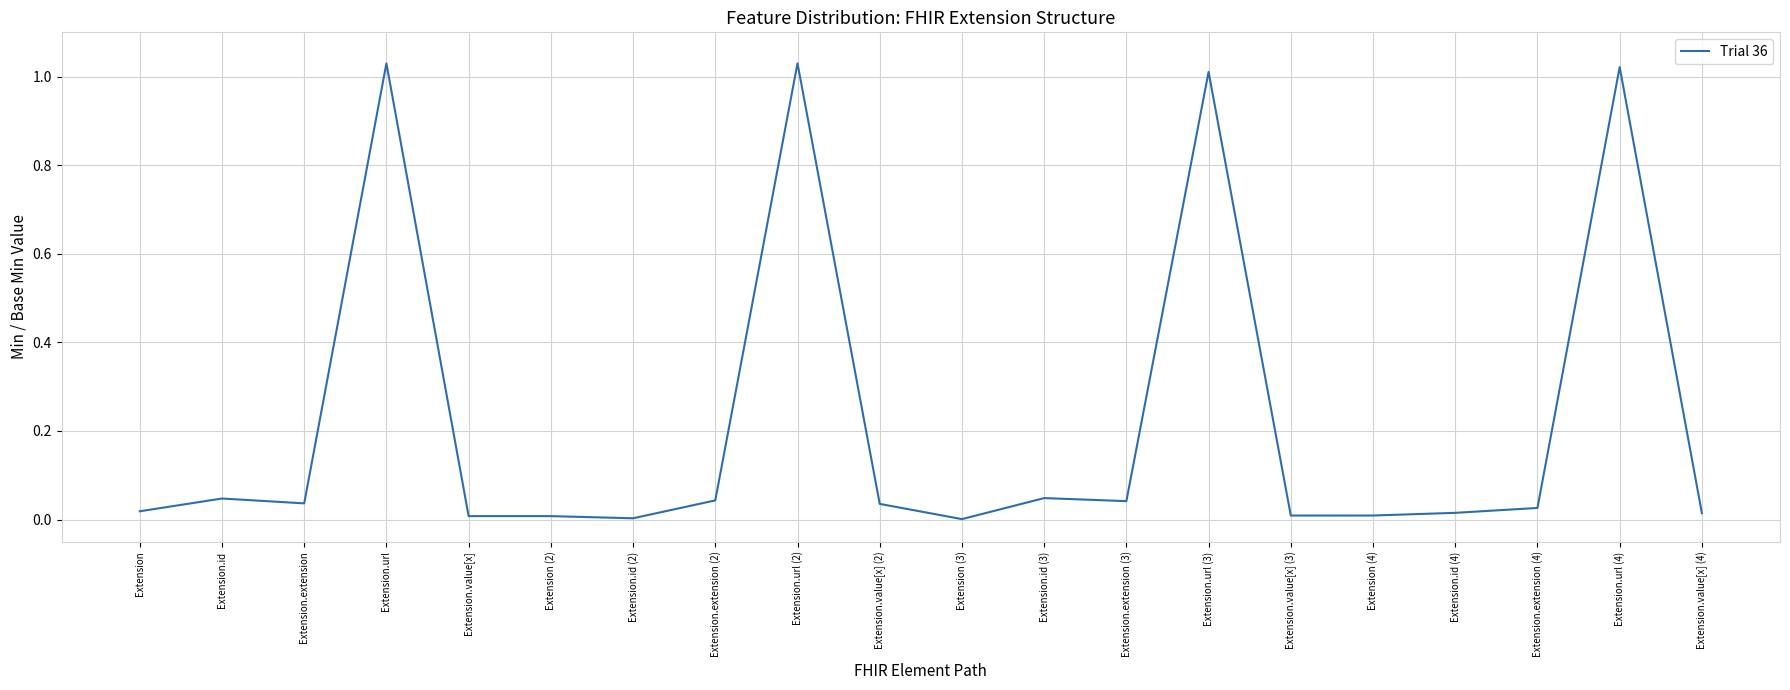

The chart shows a value of 0.0 at Extension (4). True or false?

True